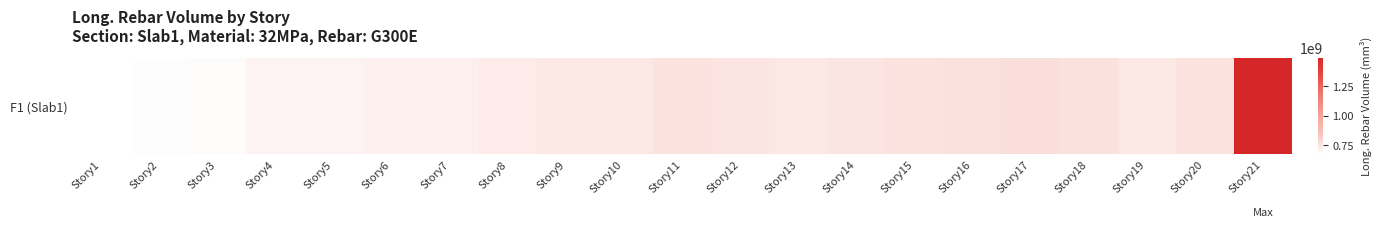

Which has a higher value, Story12 or Story8?

Story12